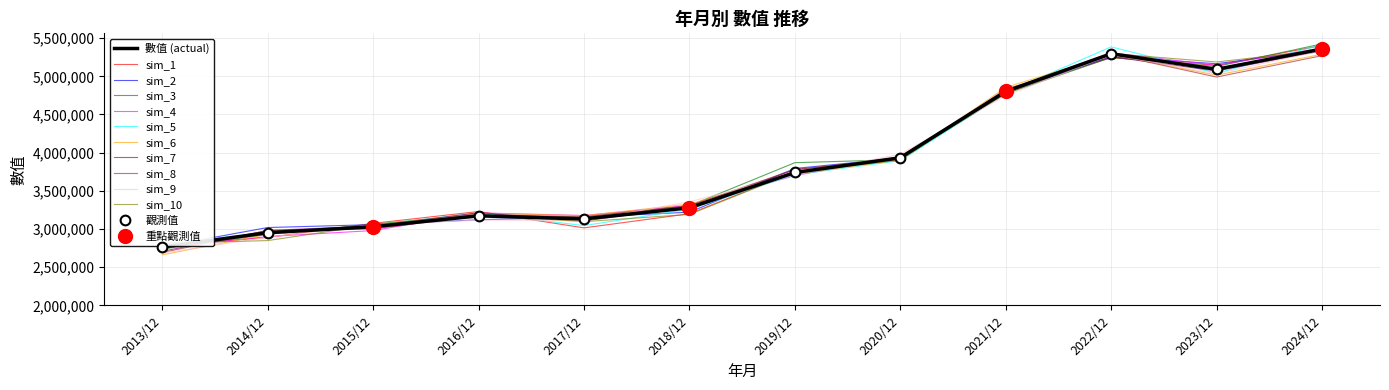

At which label does the data first exceed 3740330?

2020/12